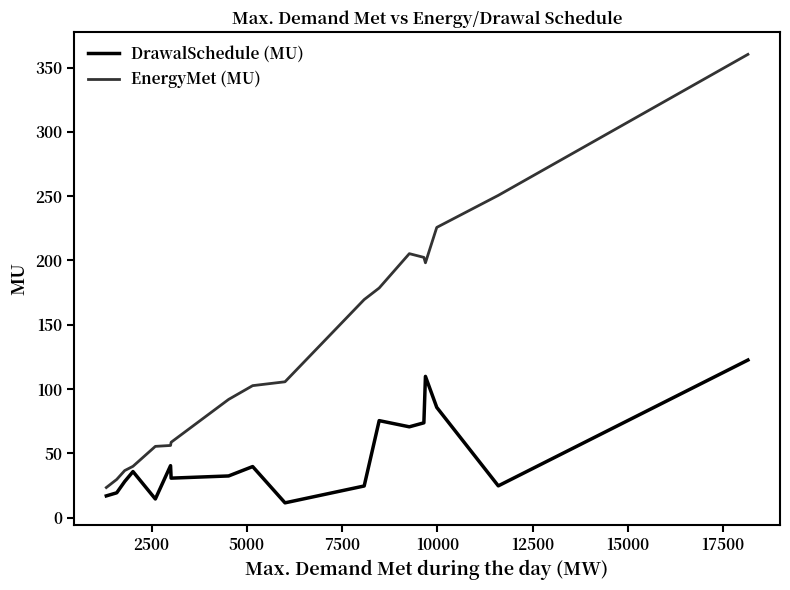

True or false: EnergyMet (MU) and DrawalSchedule (MU) cross at least once.

False